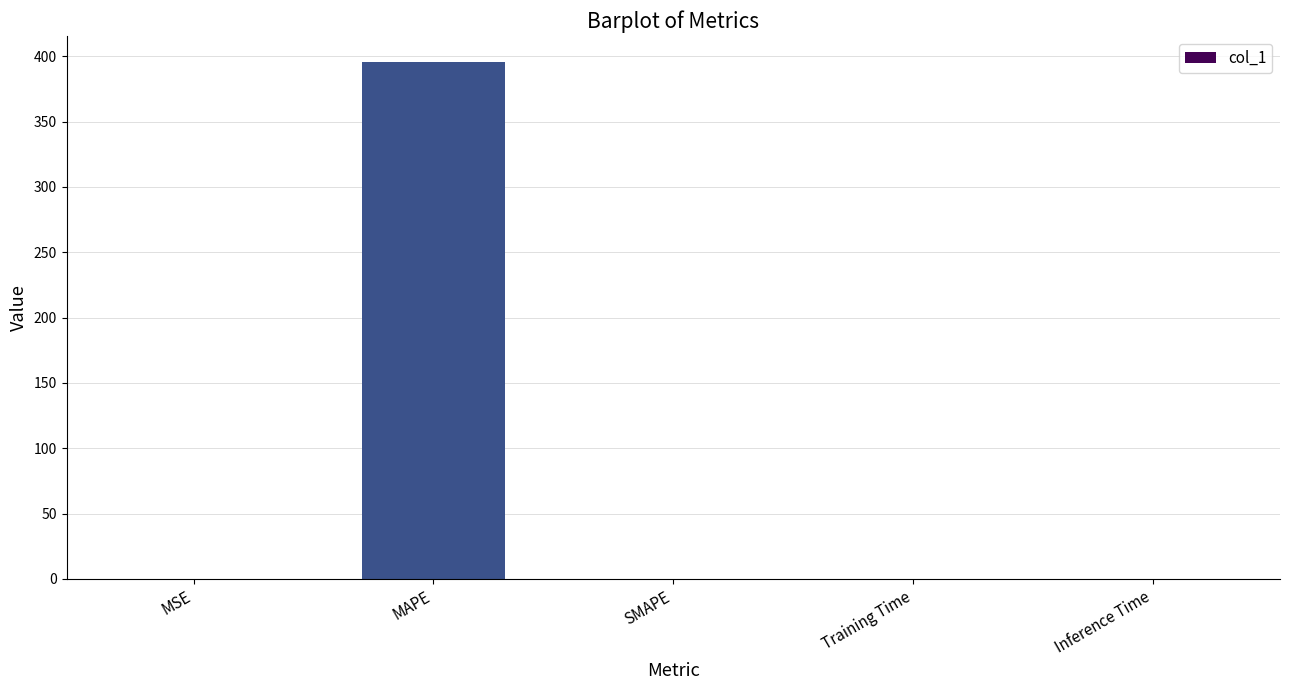

Does the chart contain stacked bars?

No